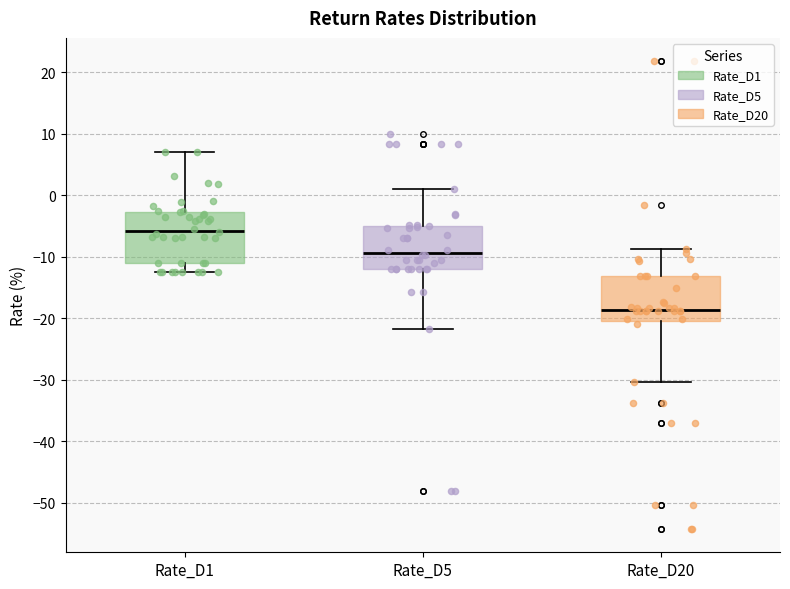

Reading left to right, read every box against the y-axis: the position of its median line, the range the box covers, and the ends of its whiskers. The values are not printed on the chart, so give them approximately, as read against the axis.

Rate_D1: median -6, box -11 to -3, whiskers -12 to 7
Rate_D5: median -9, box -12 to -5, whiskers -22 to 1
Rate_D20: median -19, box -20 to -13, whiskers -30 to -9